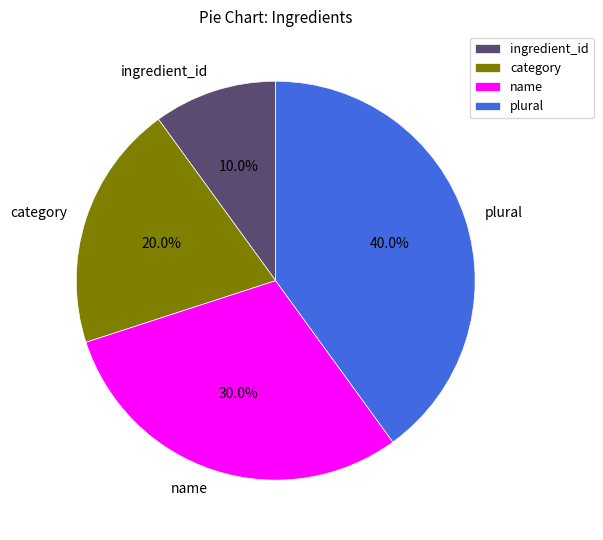

Does any single category account for the majority?

No